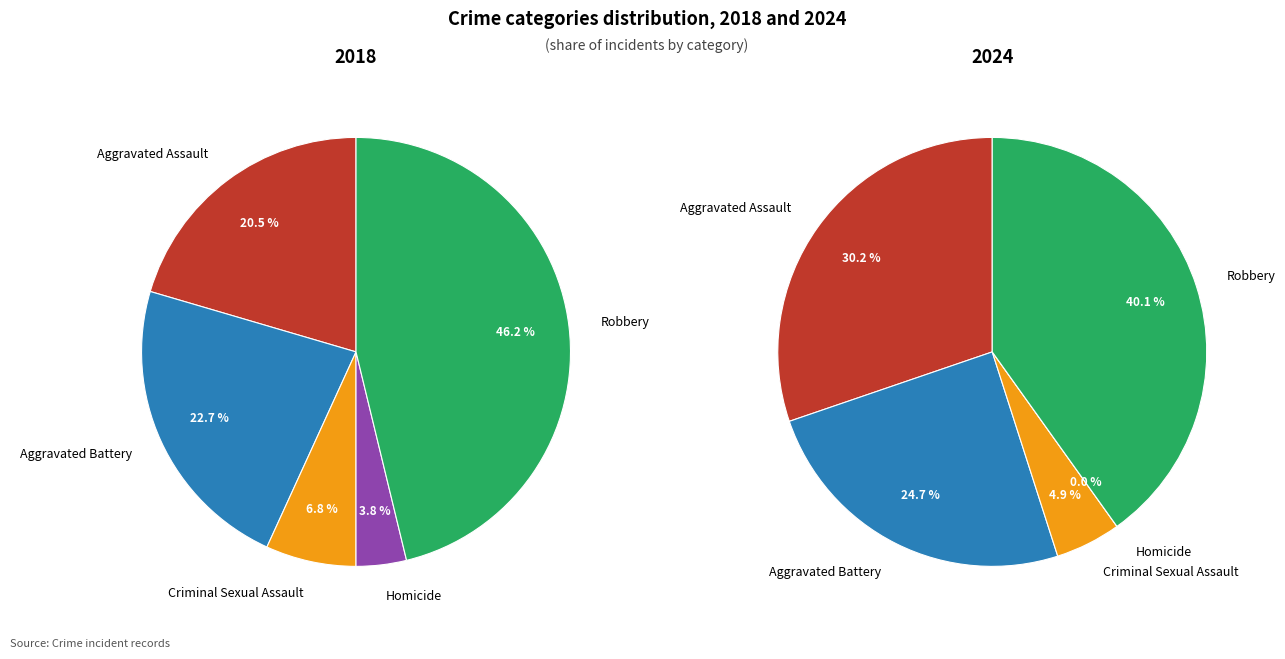

Does Aggravated Battery account for over 50% of the chart?

No